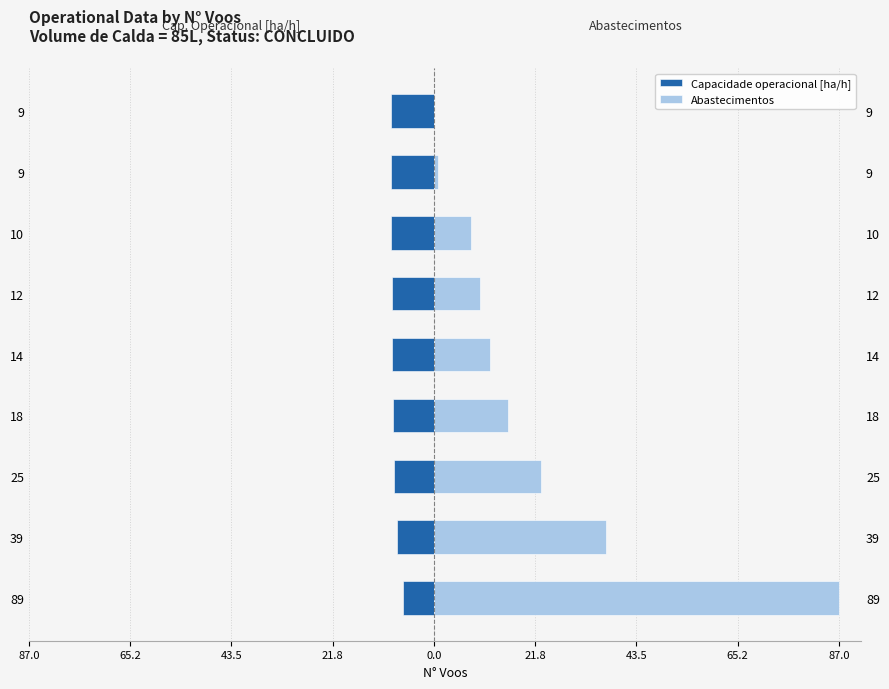

What is the highest value of the Capacidade operacional [ha/h] series?

-6.6